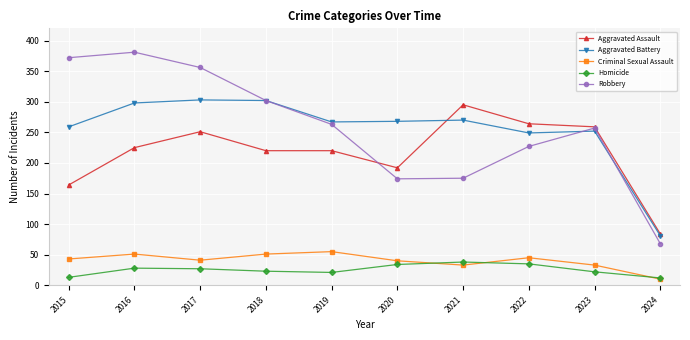

What is the spread (max minus min) of values at 2022?

229